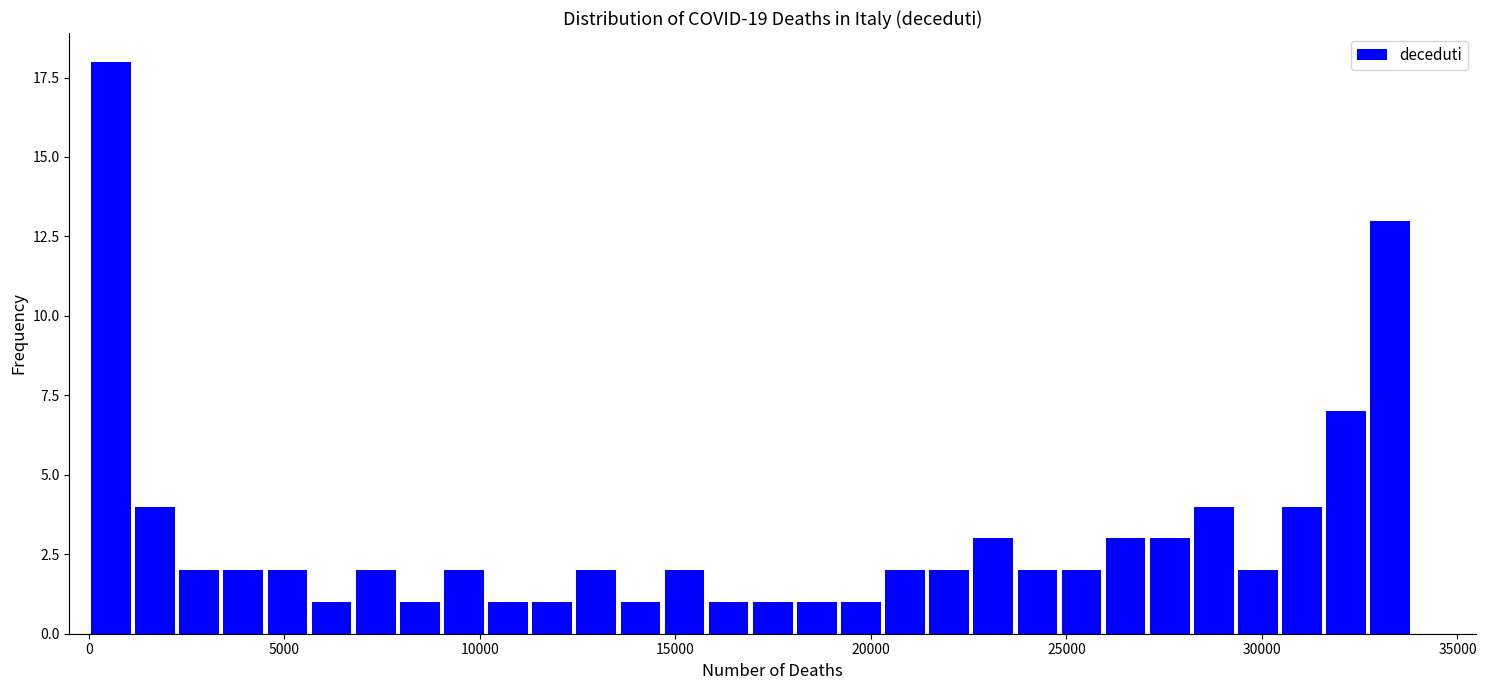

Read against the x-axis, roughly where is the centre of the tallest bar?

500